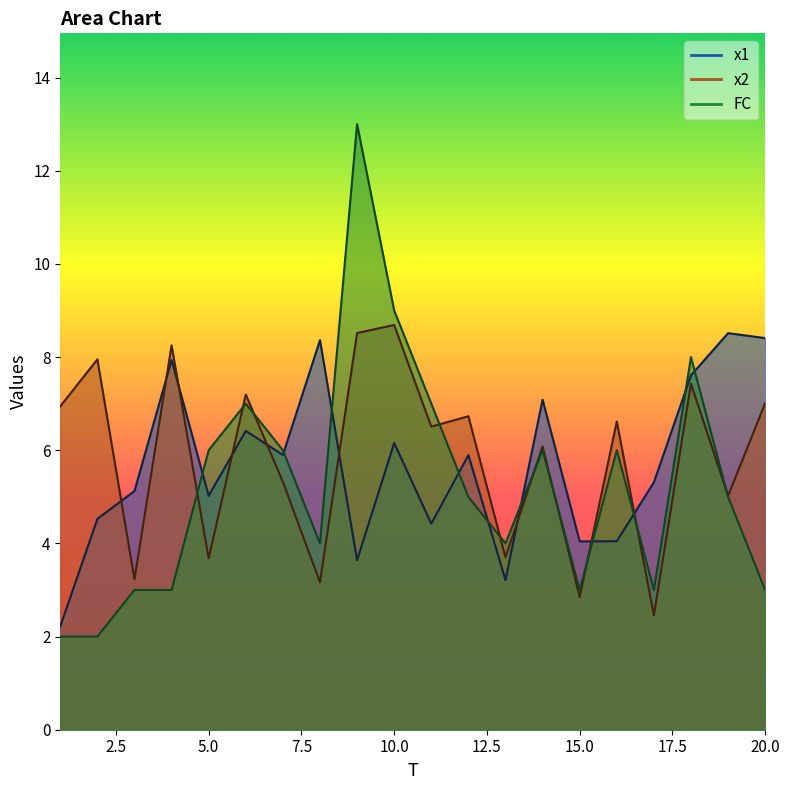

List the series in order of their overall mean, lowest first.

FC, x1, x2